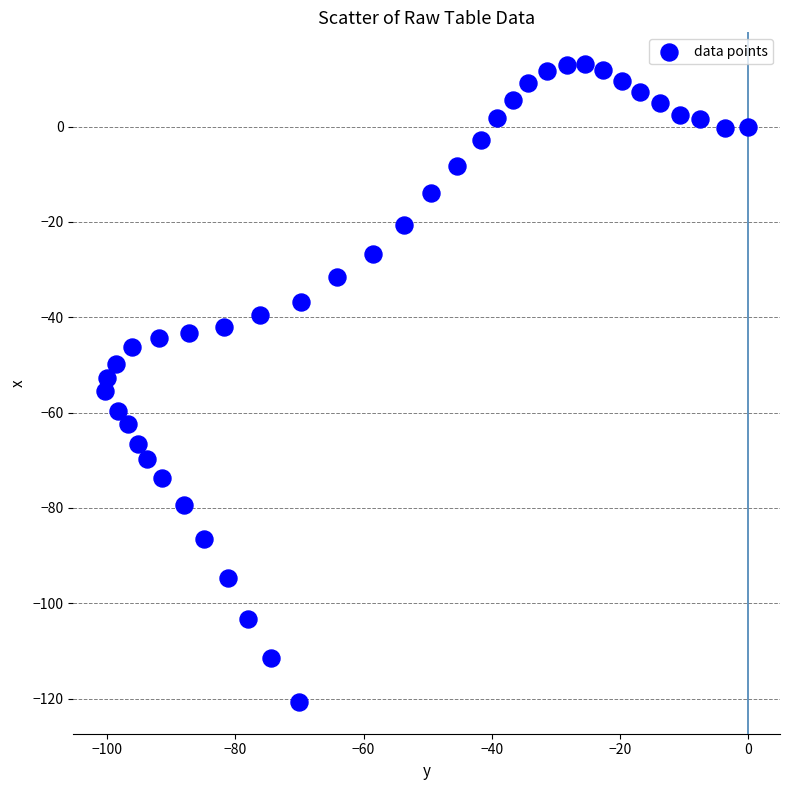

What is the range of Y values (max minus min)?

133.8